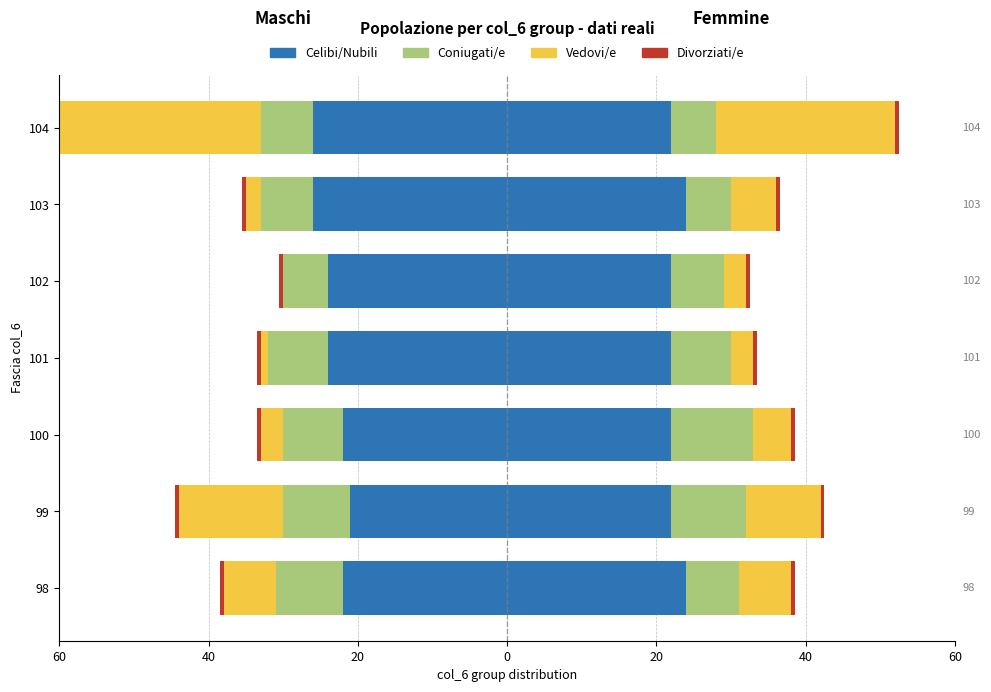

What is the minimum value for Celibi/Nubili?

-26.0